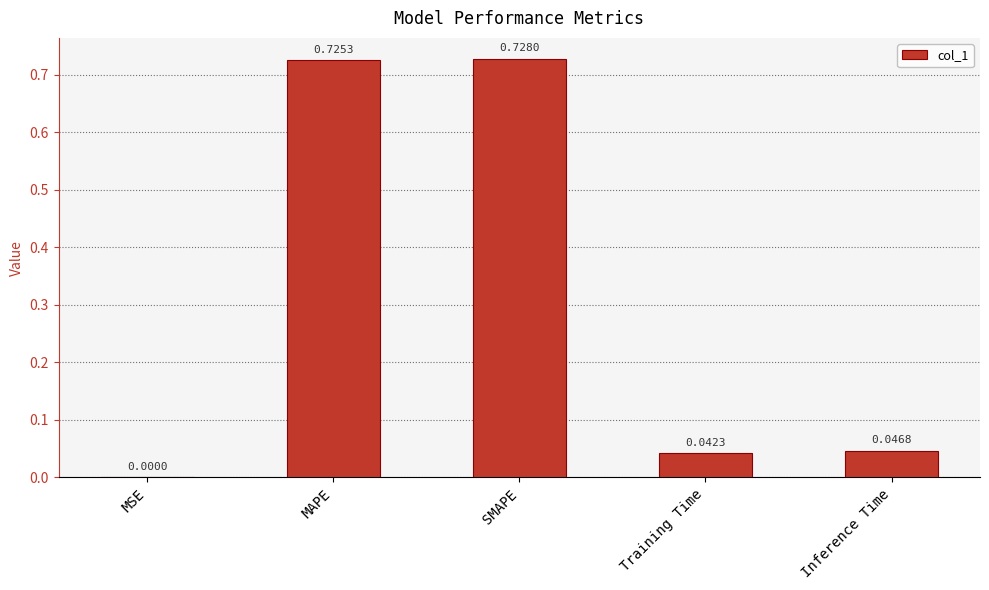

What is the change in value from MAPE to Inference Time?

-0.7